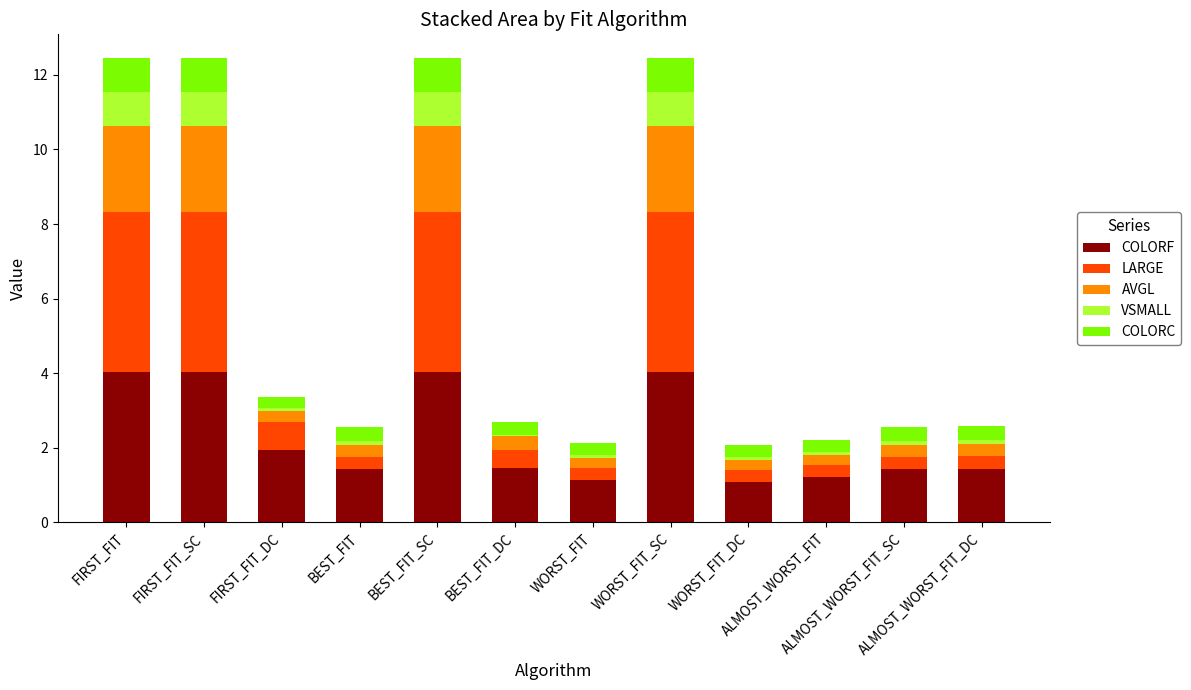

Are the bars horizontal?

No